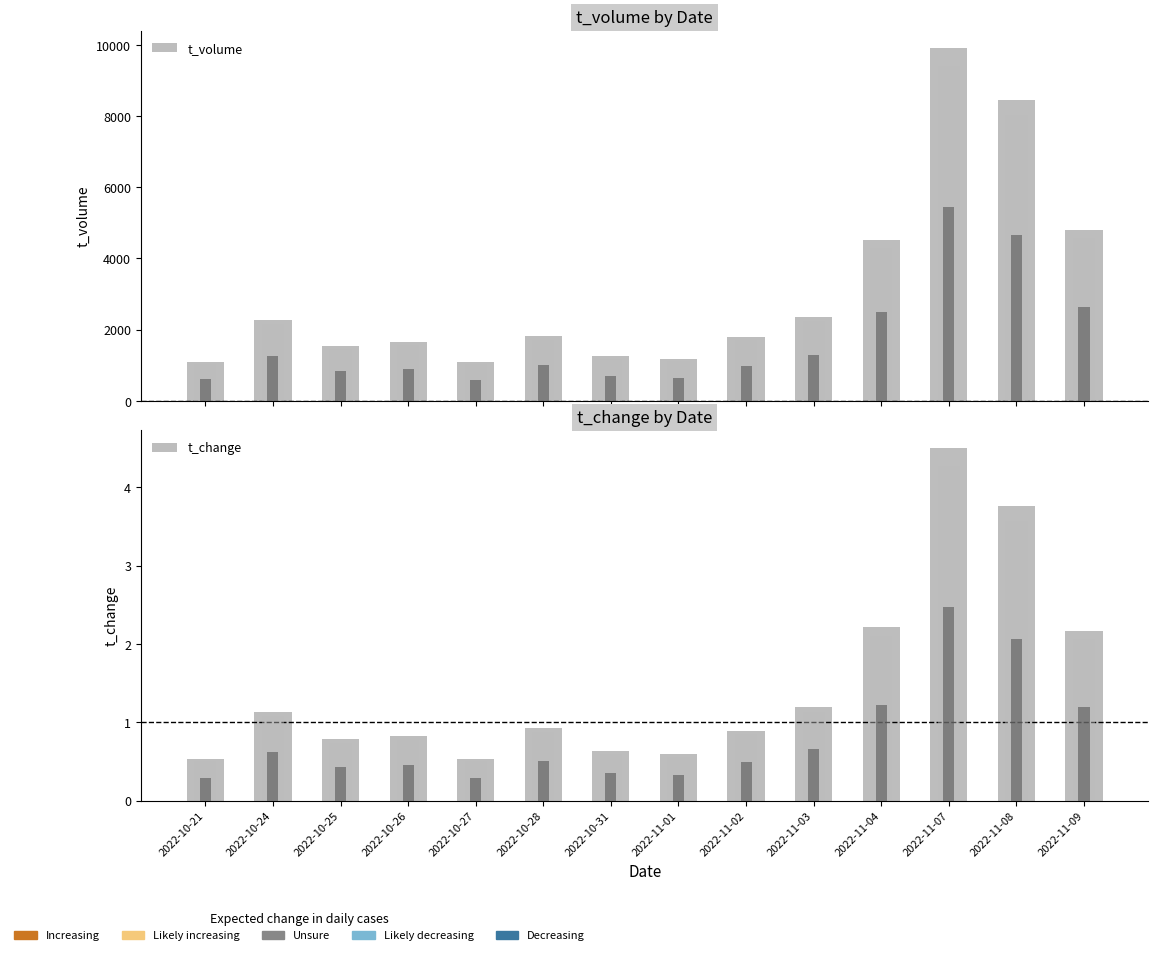

What is the difference between the maximum and minimum values in the t_change series?

4.0